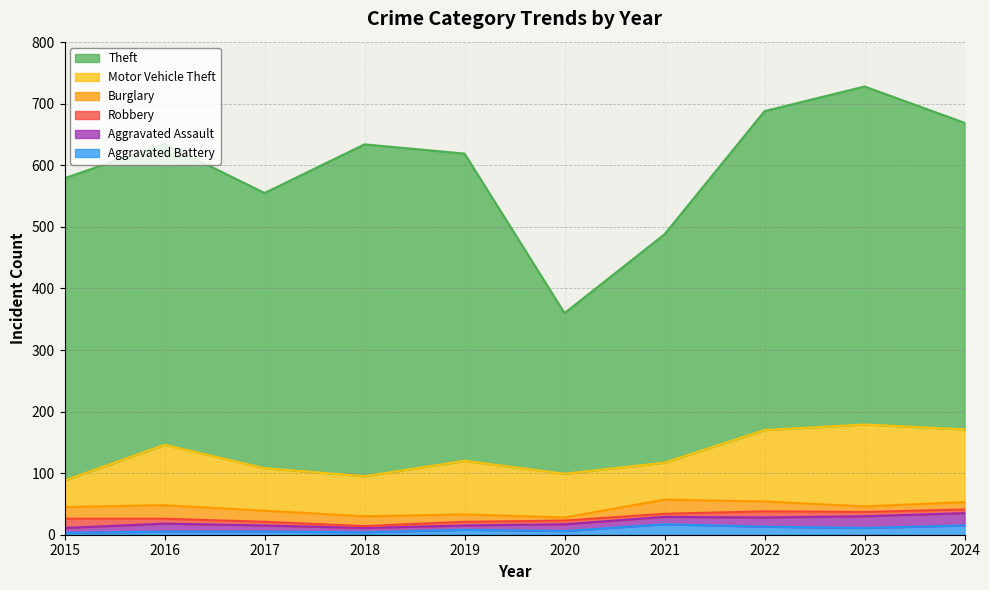

What is the sum of all Burglary values?

152